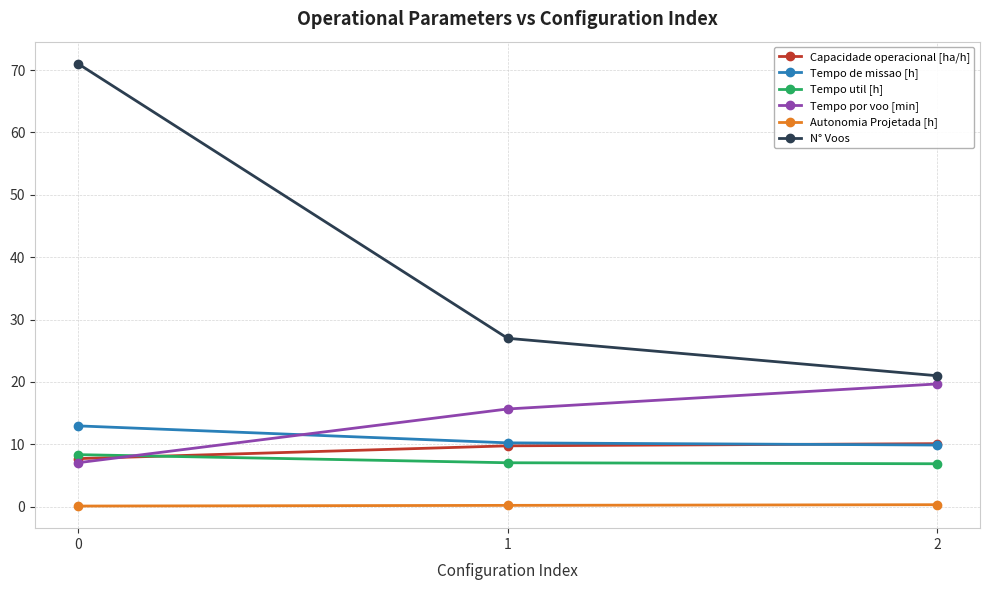

The value of N° Voos at 2 is 21.0. True or false?

True